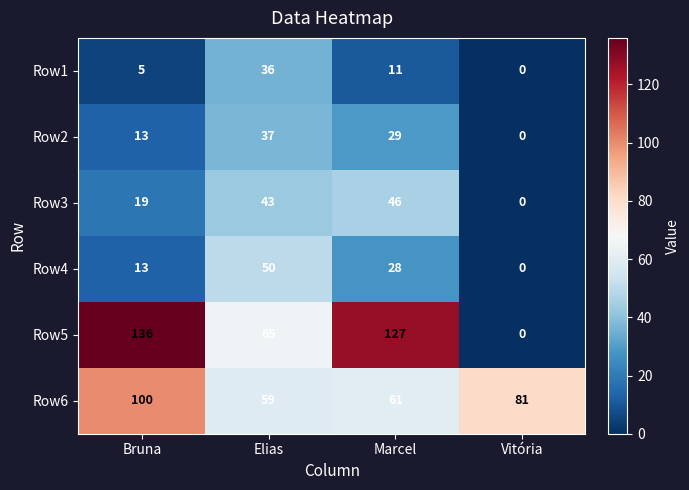

At which category does the chart reach its minimum across all series?

Vitória